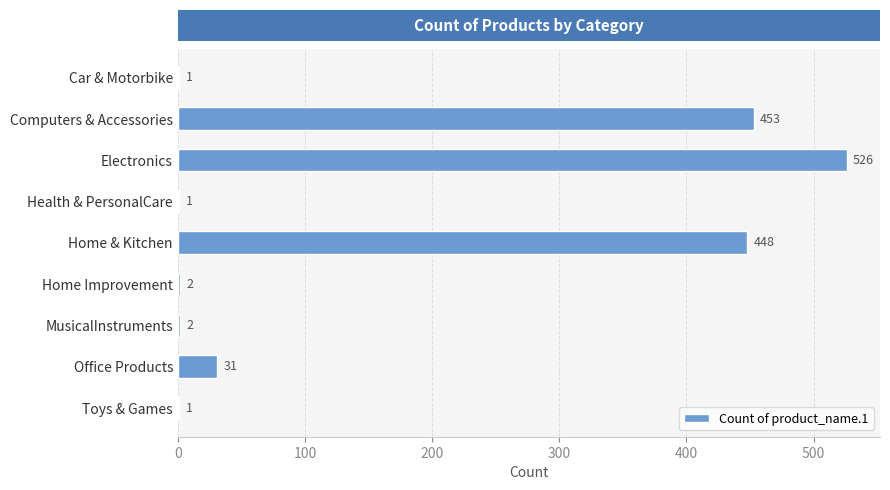

What is the sum of all values?

1465